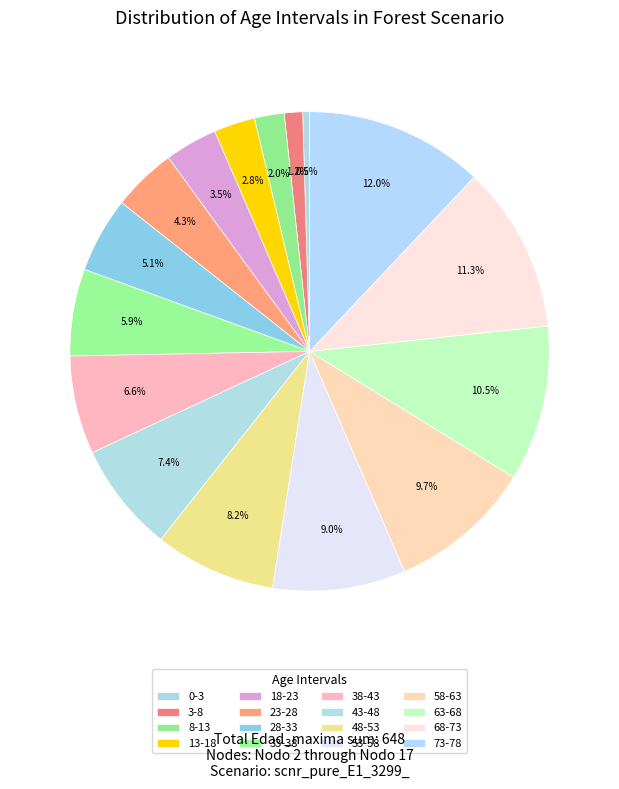

To the nearest percent, what is the difference between the 63-68 and 48-53 slice percentages?

2%